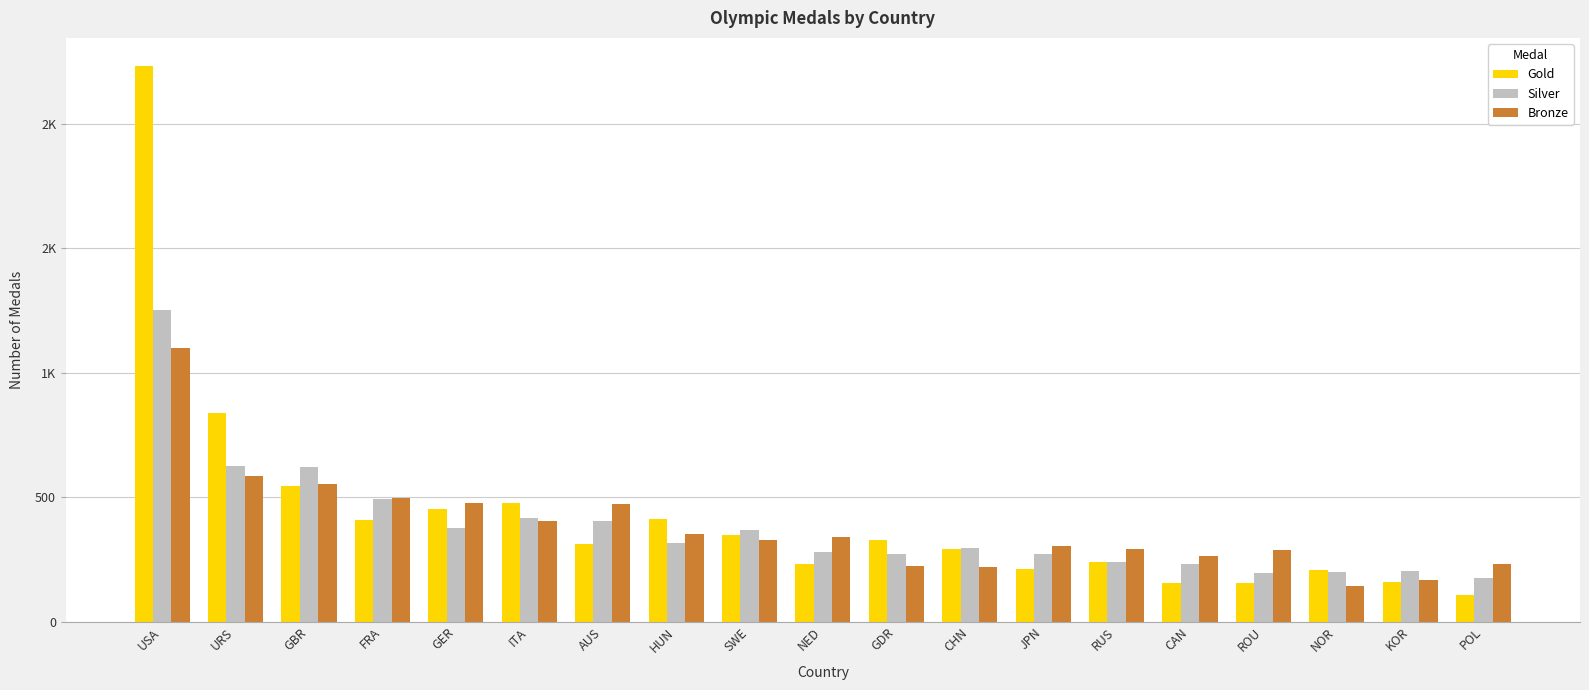

What are all the series names shown in the legend?

Gold, Silver, Bronze